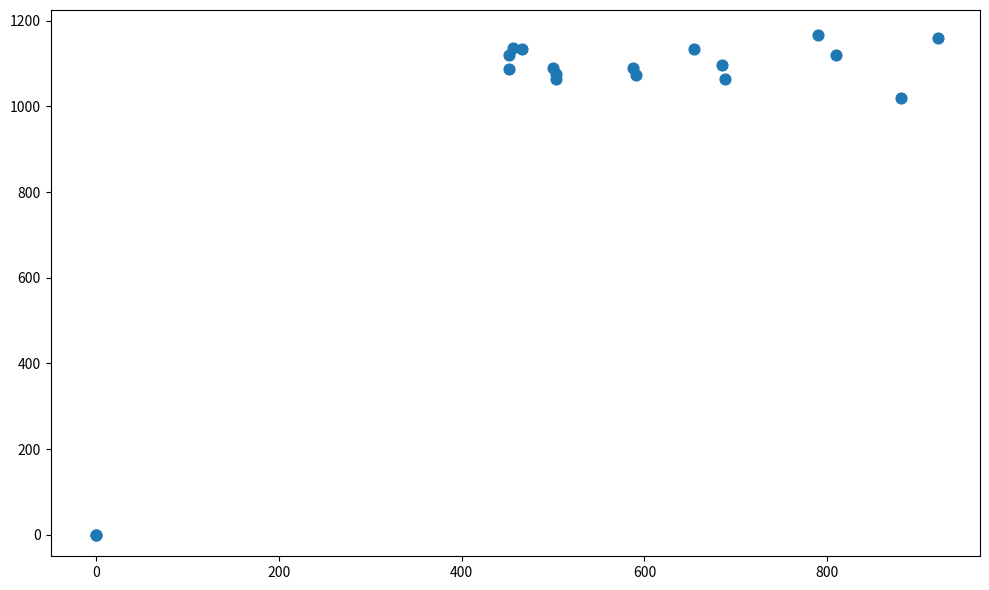

What Y value in the scatter plot is closest to 583?

1020.0